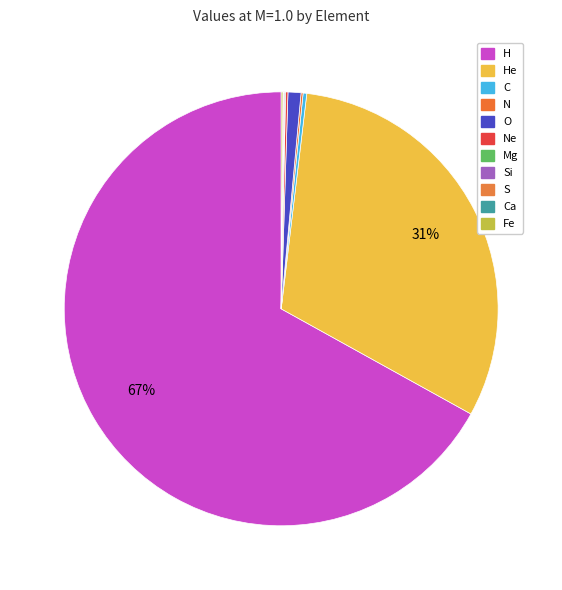

To the nearest percent, what is the difference between the largest and smallest slice percentages?

67%